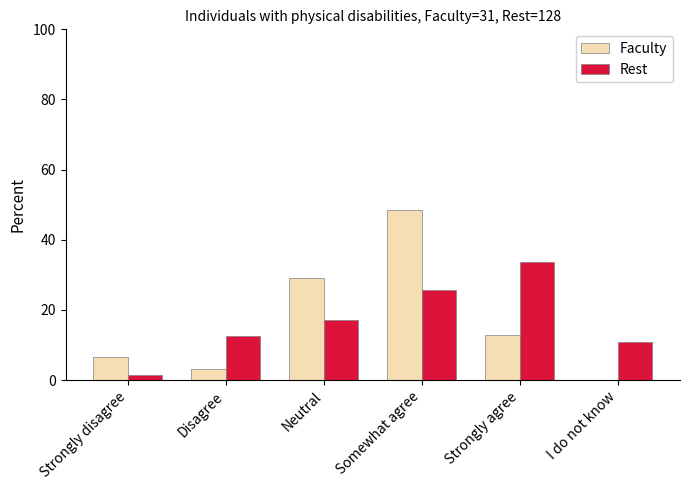

Between Strongly disagree and Strongly agree, which series saw the biggest shift?

Rest